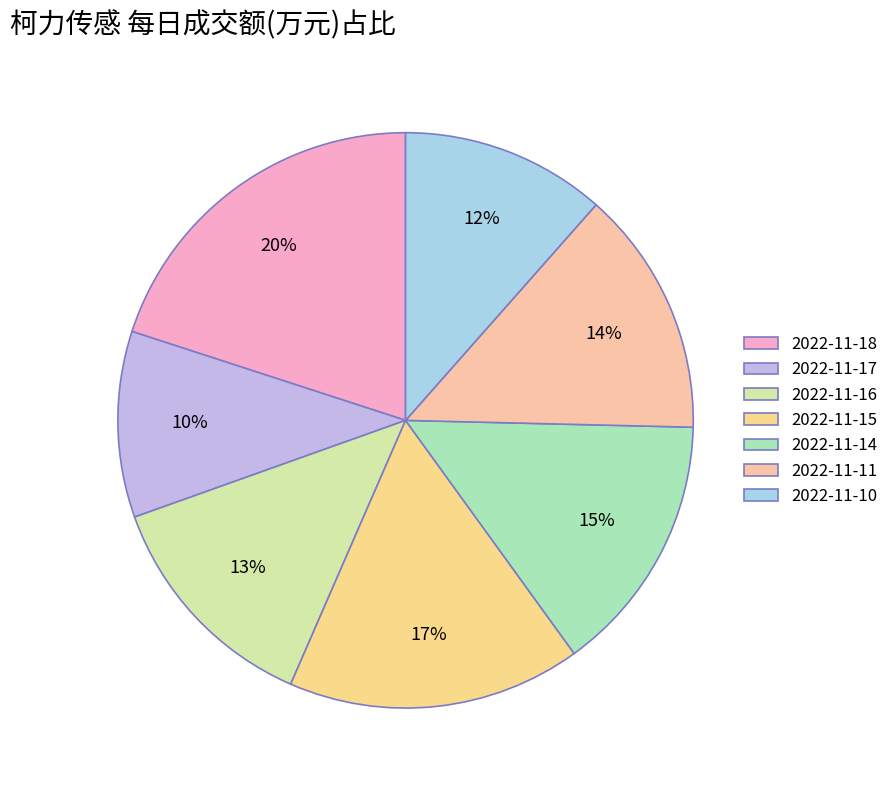

True or false: 2022-11-18 accounts for 10% of the total.

False